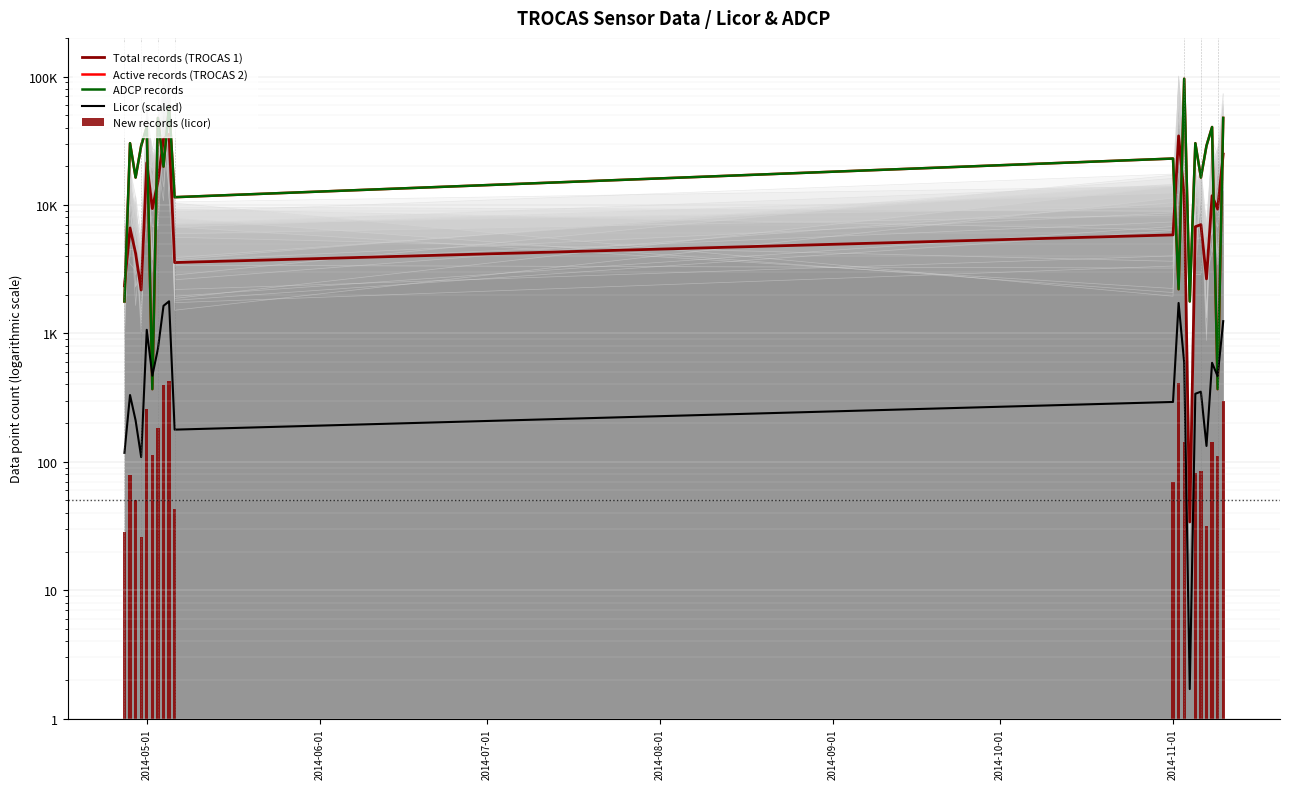

Is it true that ADCP records equals 10028.8 at 2014-11-01?

False